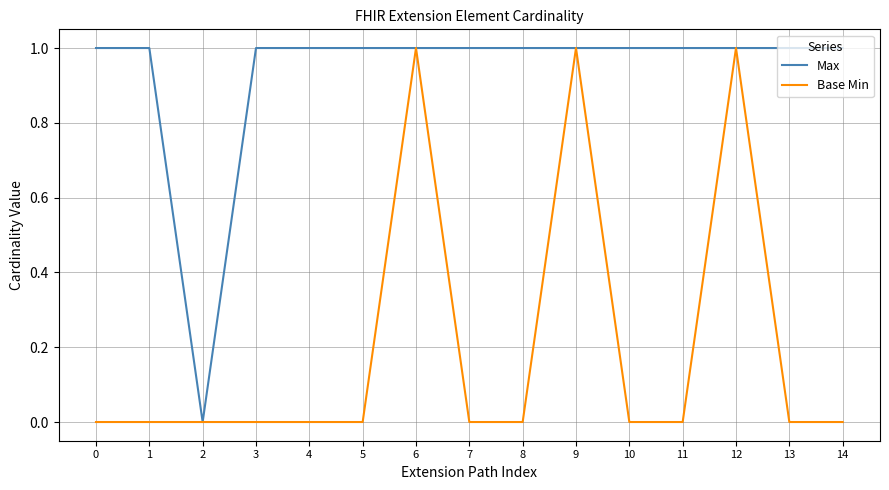

The Base Min series shows -1 at 7. True or false?

False